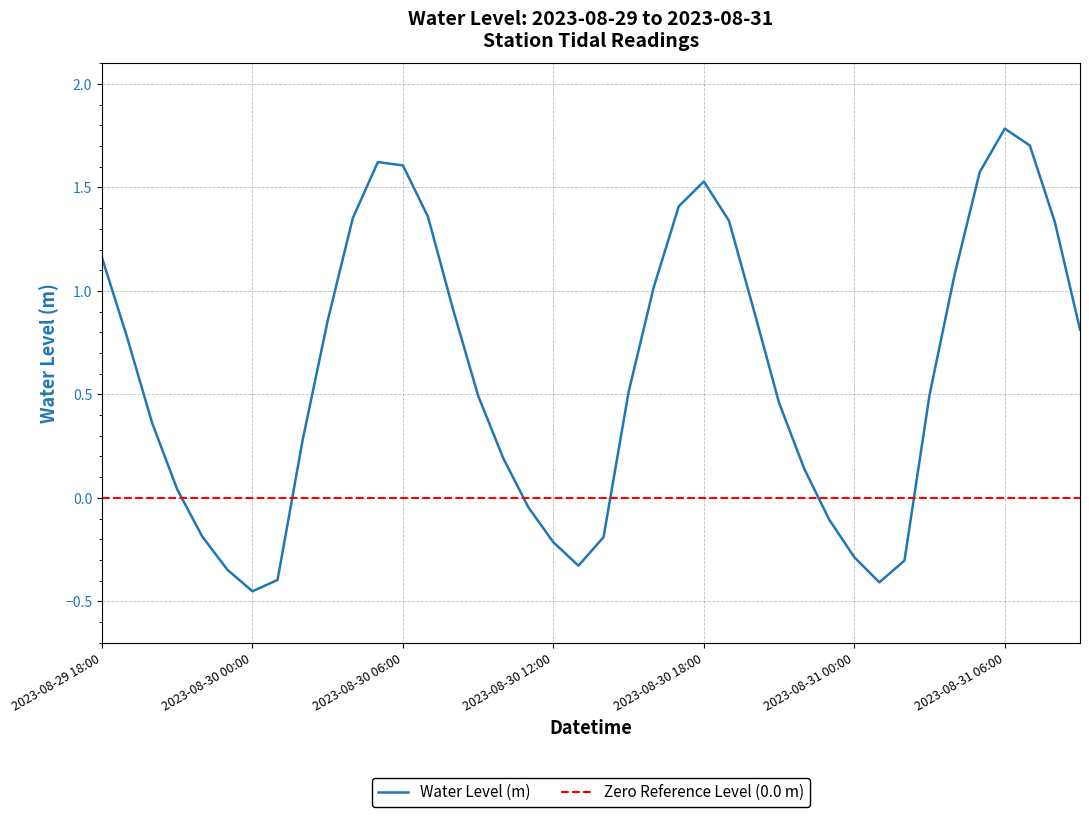

What is the difference between the maximum and minimum values?

2.2